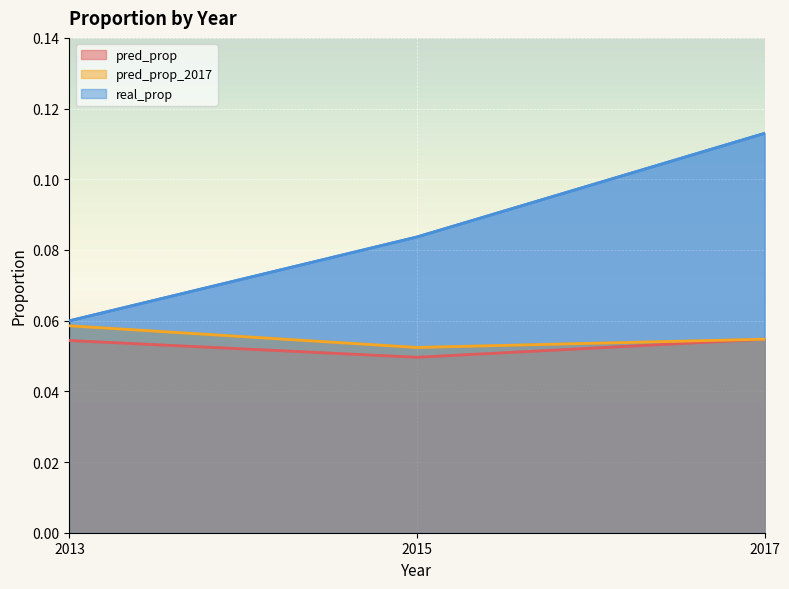

Is it true that pred_prop equals 0.0 at 2015?

True